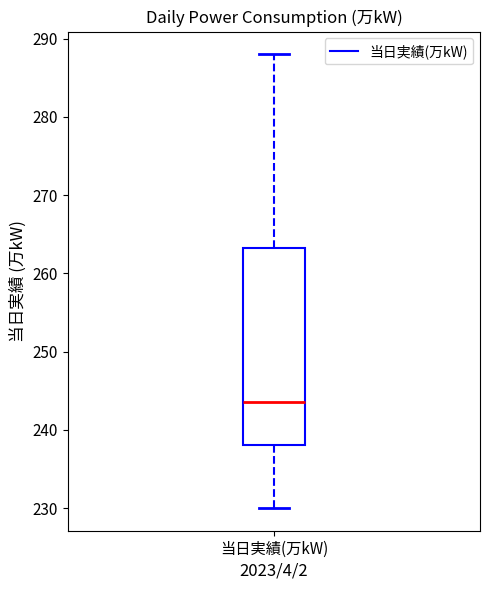

Read this box plot against the y-axis: the position of the median line, the range covered by the box, and the ends of both whiskers. The values are not printed on the chart, so give them approximately, as read against the axis.

median 244, box 238 to 263, whiskers 230 to 288